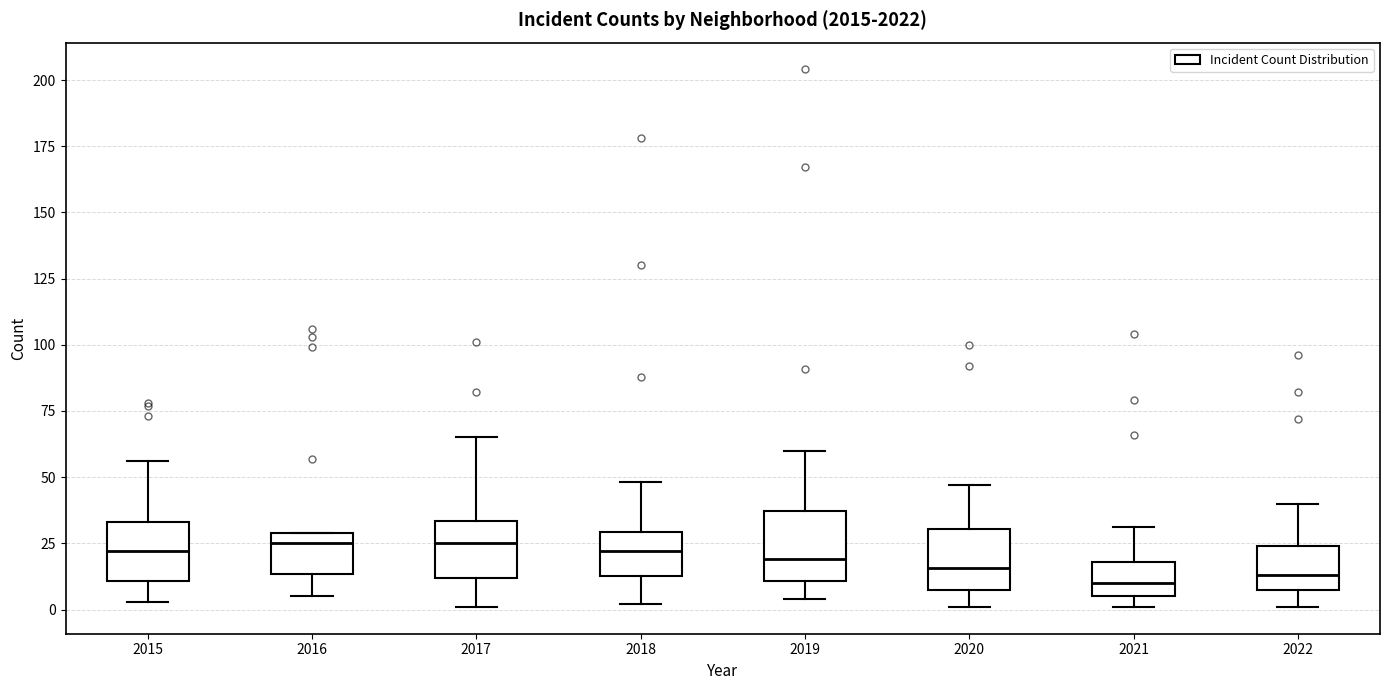

Where is the lower edge of the box at x = 2021 on the y-axis? The values are not printed on the chart, so give them approximately, as read against the axis.

5